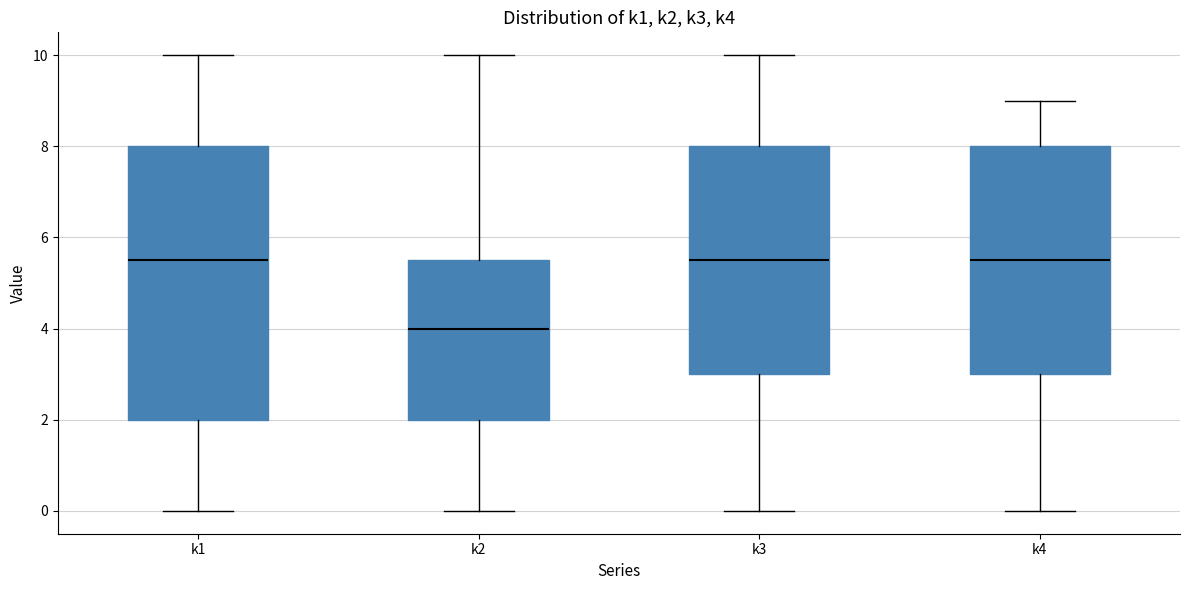

Where does the median line of the box for k4 sit on the y-axis? The values are not printed on the chart, so give them approximately, as read against the axis.

5.6